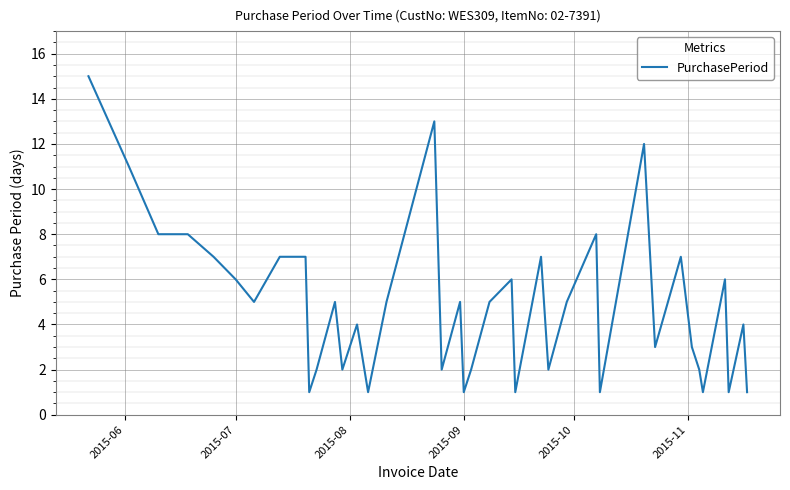

What is the difference between the maximum and minimum values?

14